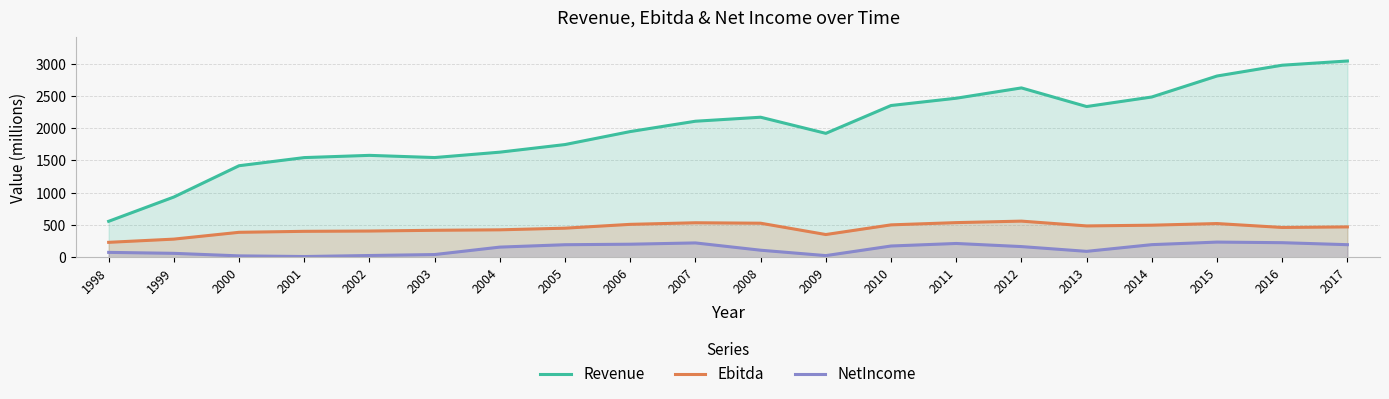

Between 2004 and 2001, which is larger?

2004